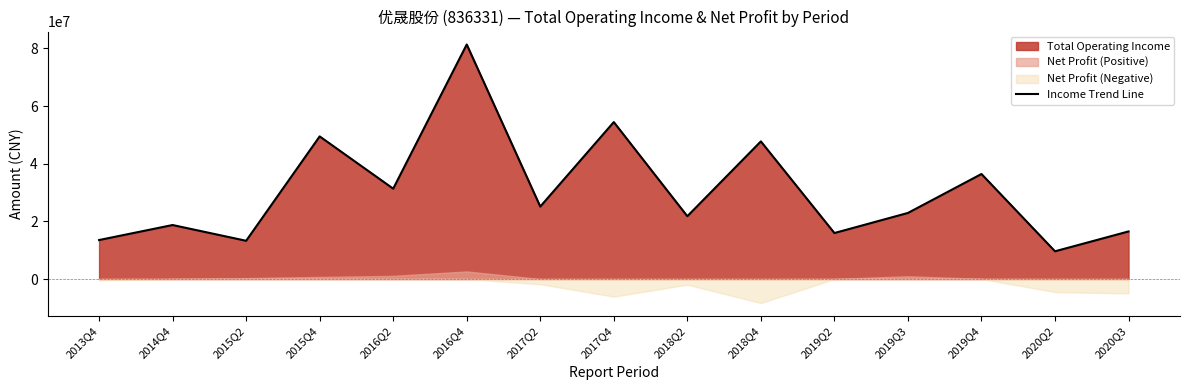

The chart shows a value of 11045932.2 at 2019Q2. True or false?

False